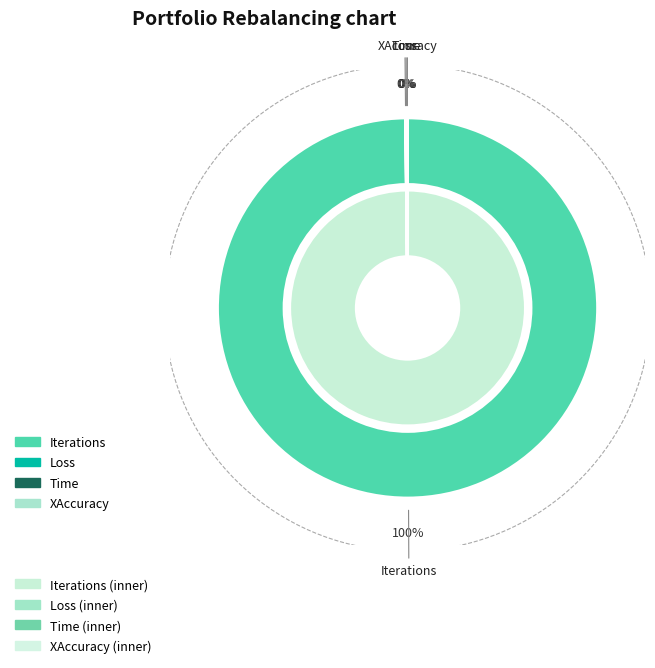

The Time slice represents 1% of the pie. True or false?

False